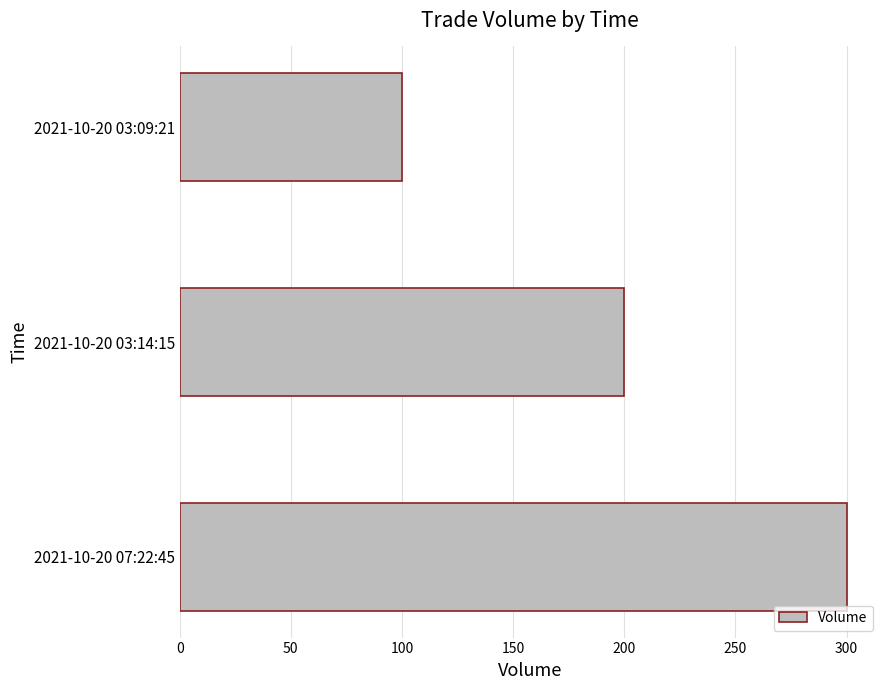

Between 2021-10-20 07:22:45 and 2021-10-20 03:14:15, which is larger?

2021-10-20 07:22:45